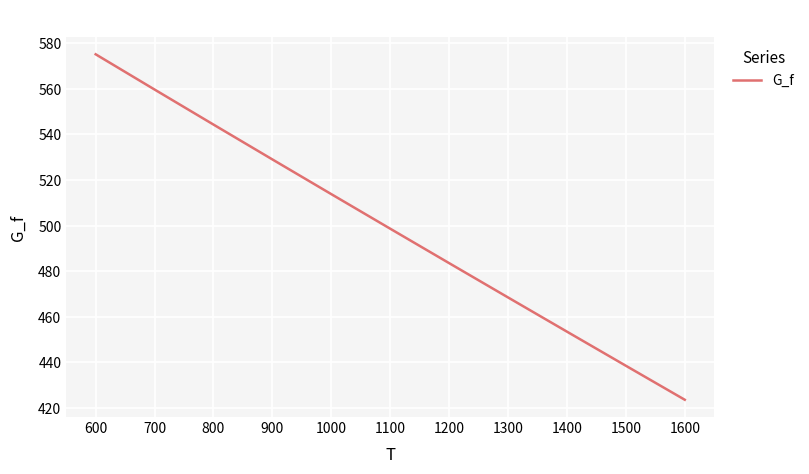

The chart shows a value of 201.4 at 800. True or false?

False